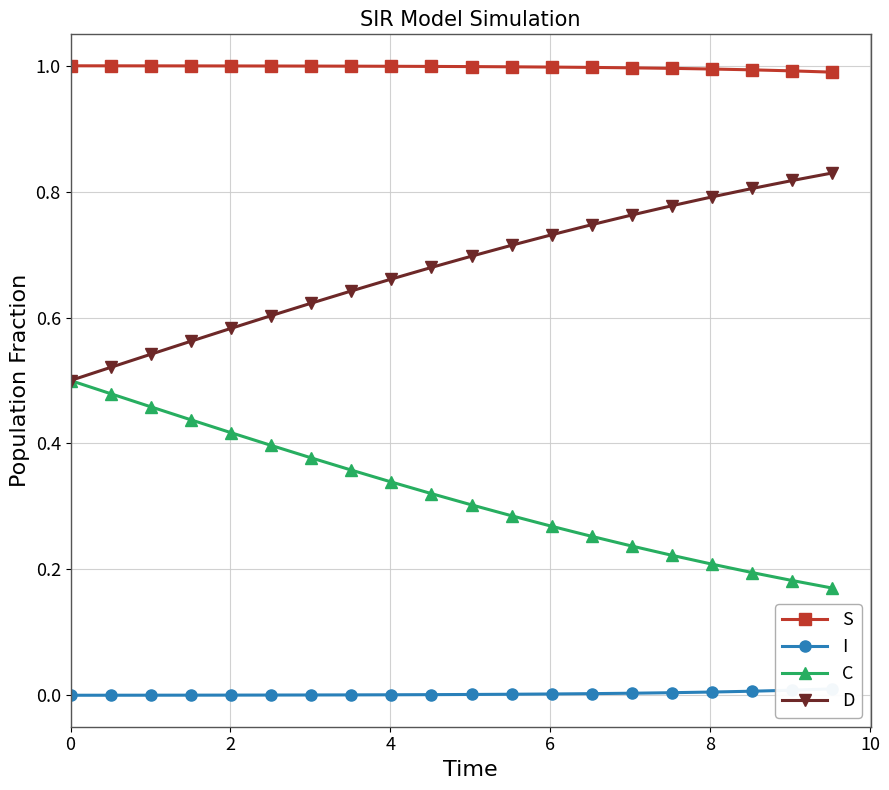

How many lines are shown in the chart?

4